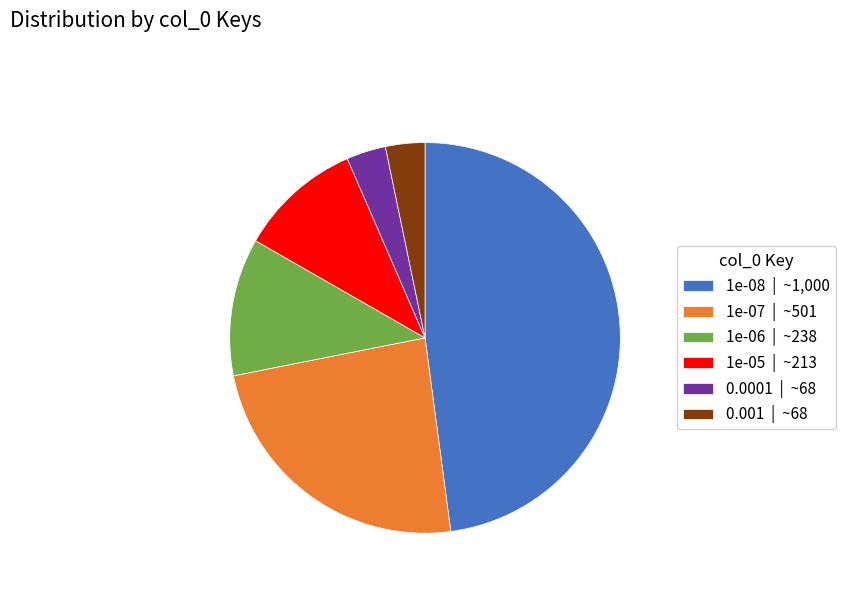

Combined, do 1e-07 | ~501 and 0.001 | ~68 account for over 50%?

No